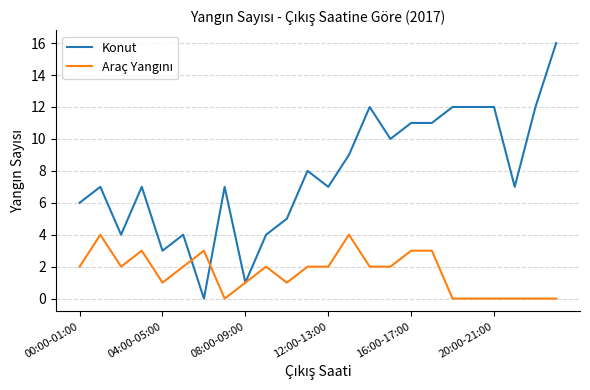

Does the chart have visible grid lines?

Yes